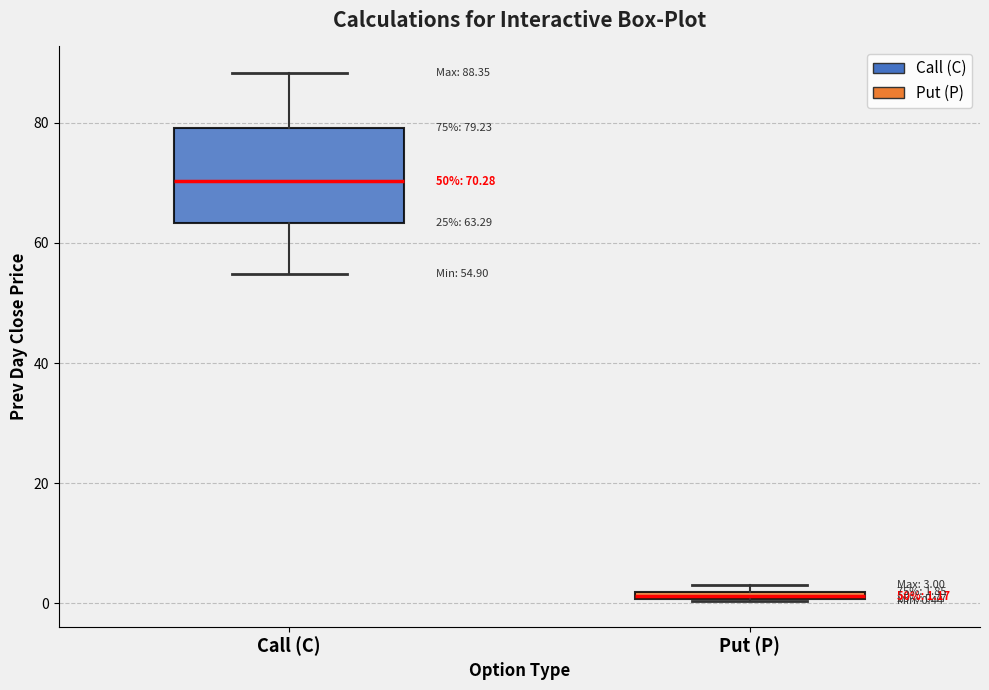

Which box's median line is the highest?

Call (C)